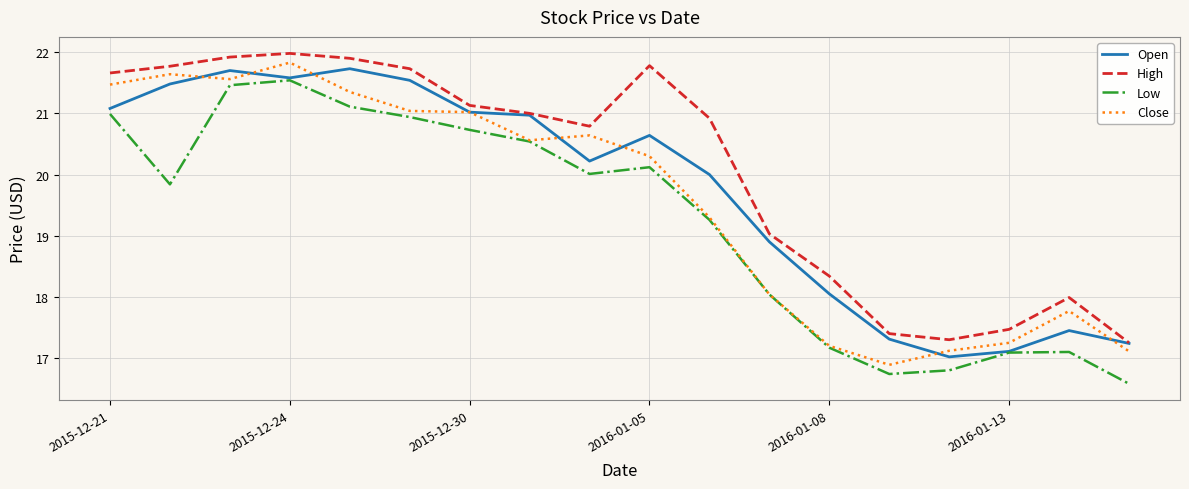

True or false: Low has more than 0 interior local peaks.

True